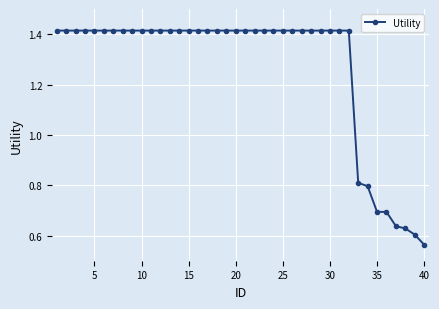

What is the average value?

1.3